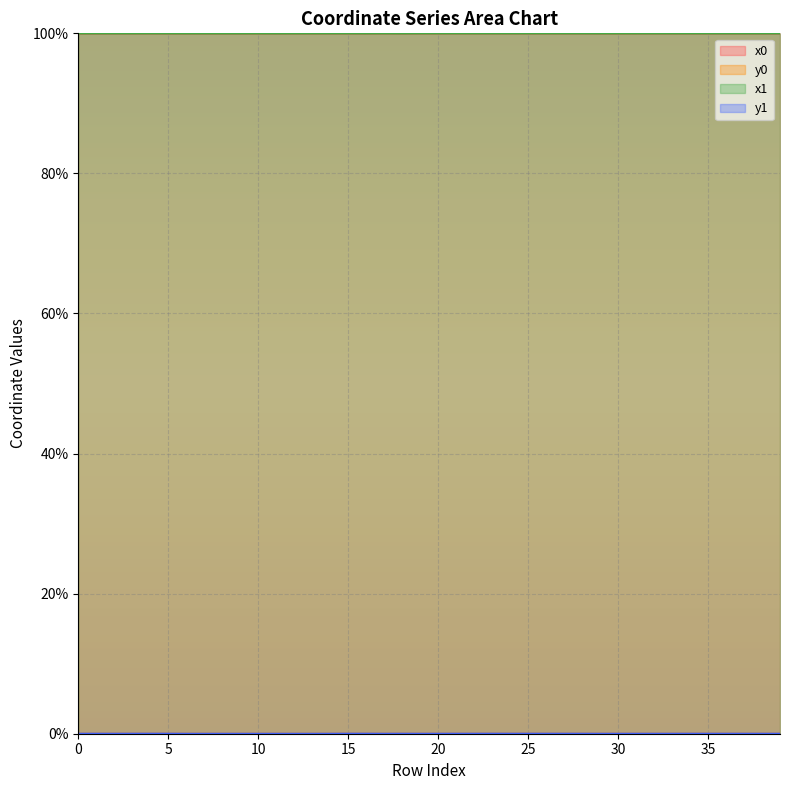

Which category has the lowest value in the x0 series?

9